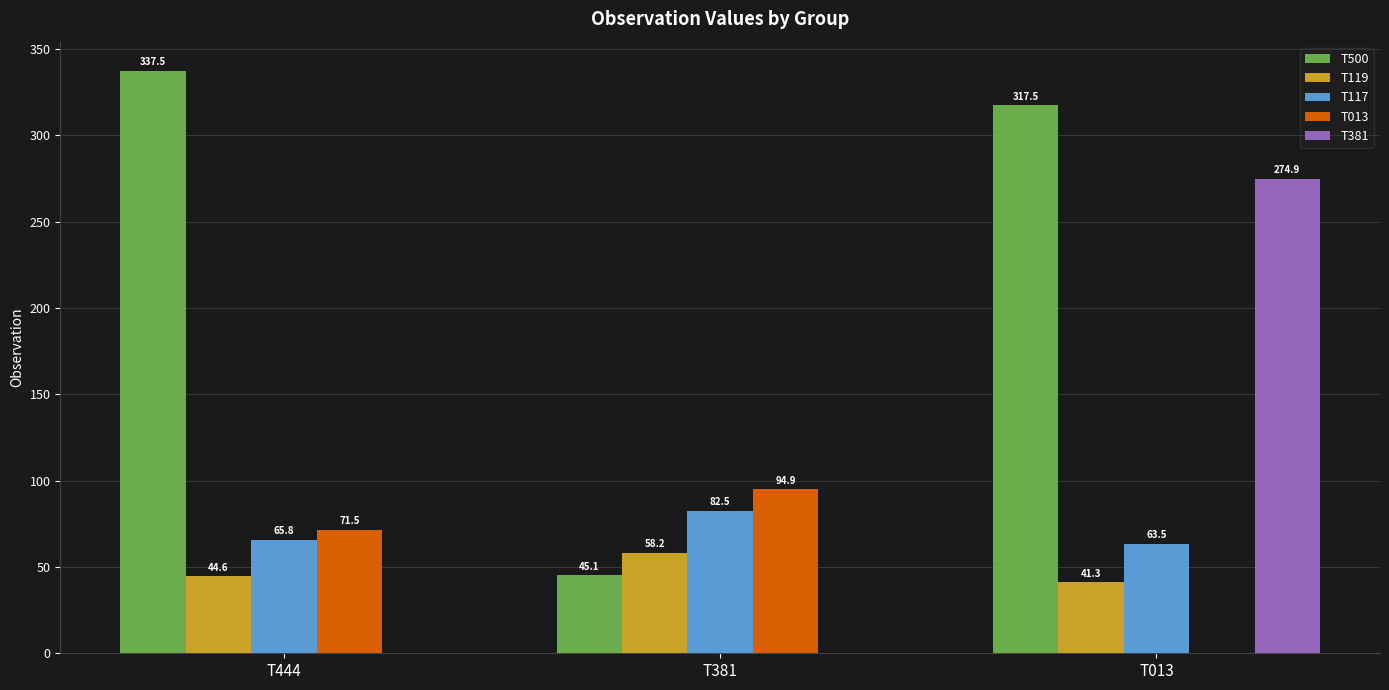

Which category has the highest value across all series?

T444